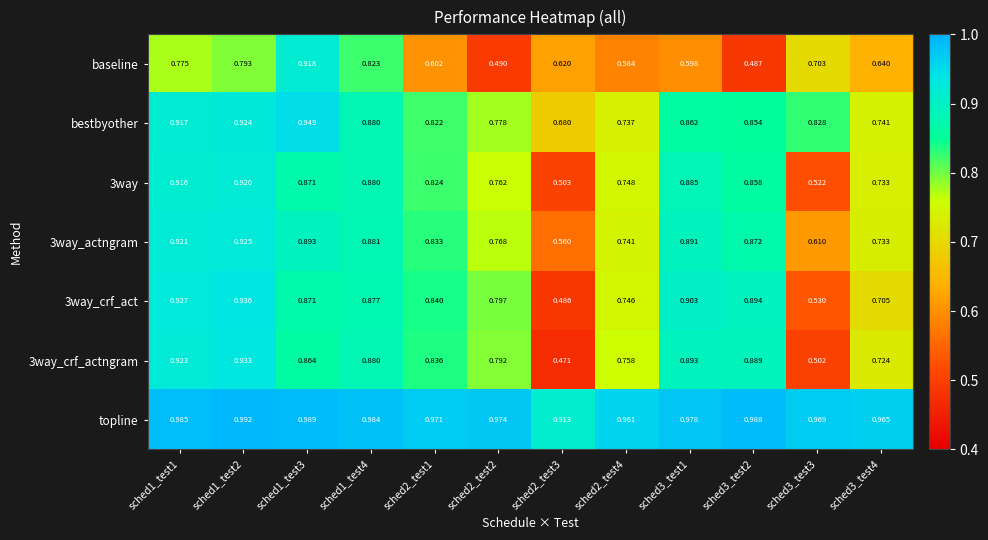

Which series has the largest total across all categories?

topline